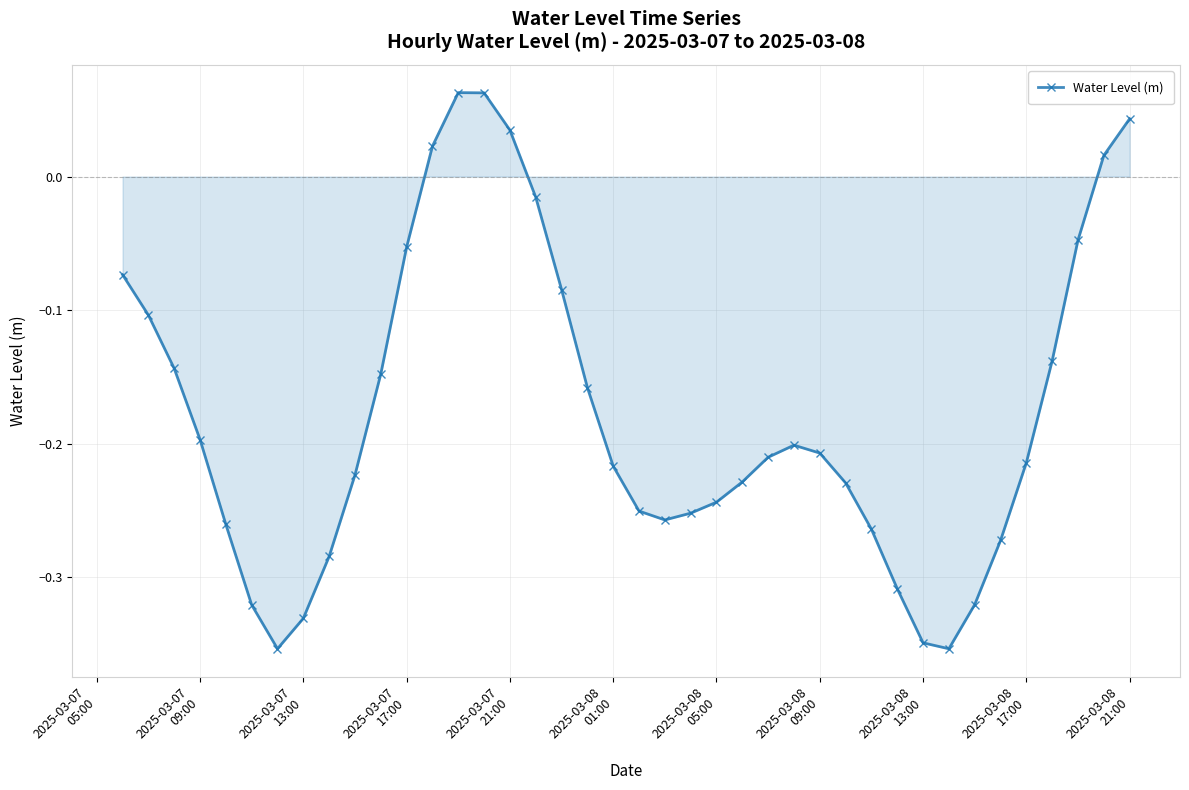

True or false: there are more than 2 points higher than both neighbors.

False